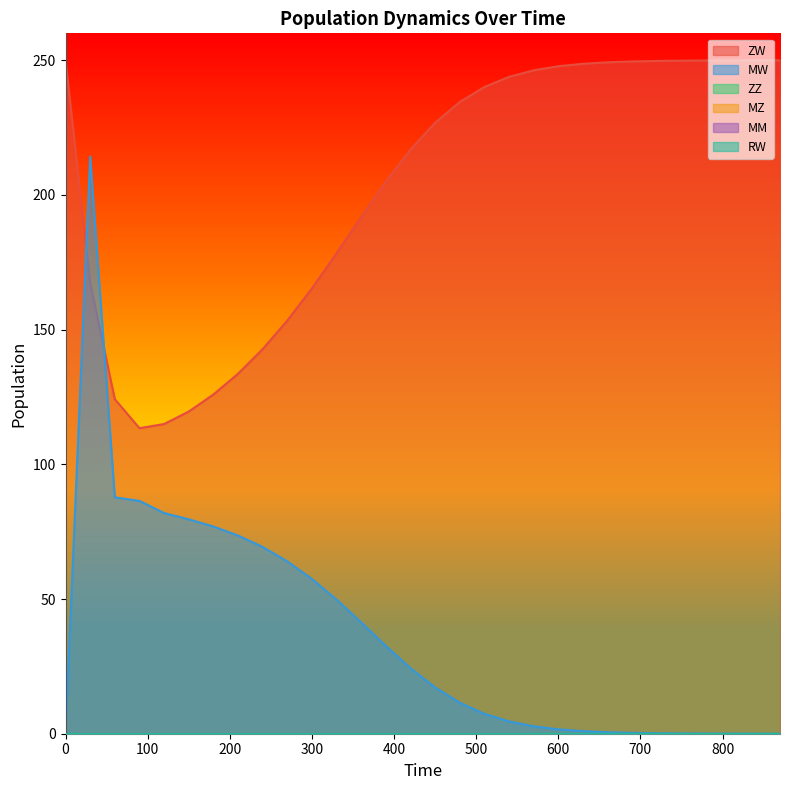

Does the chart display data point markers on the line(s)?

No